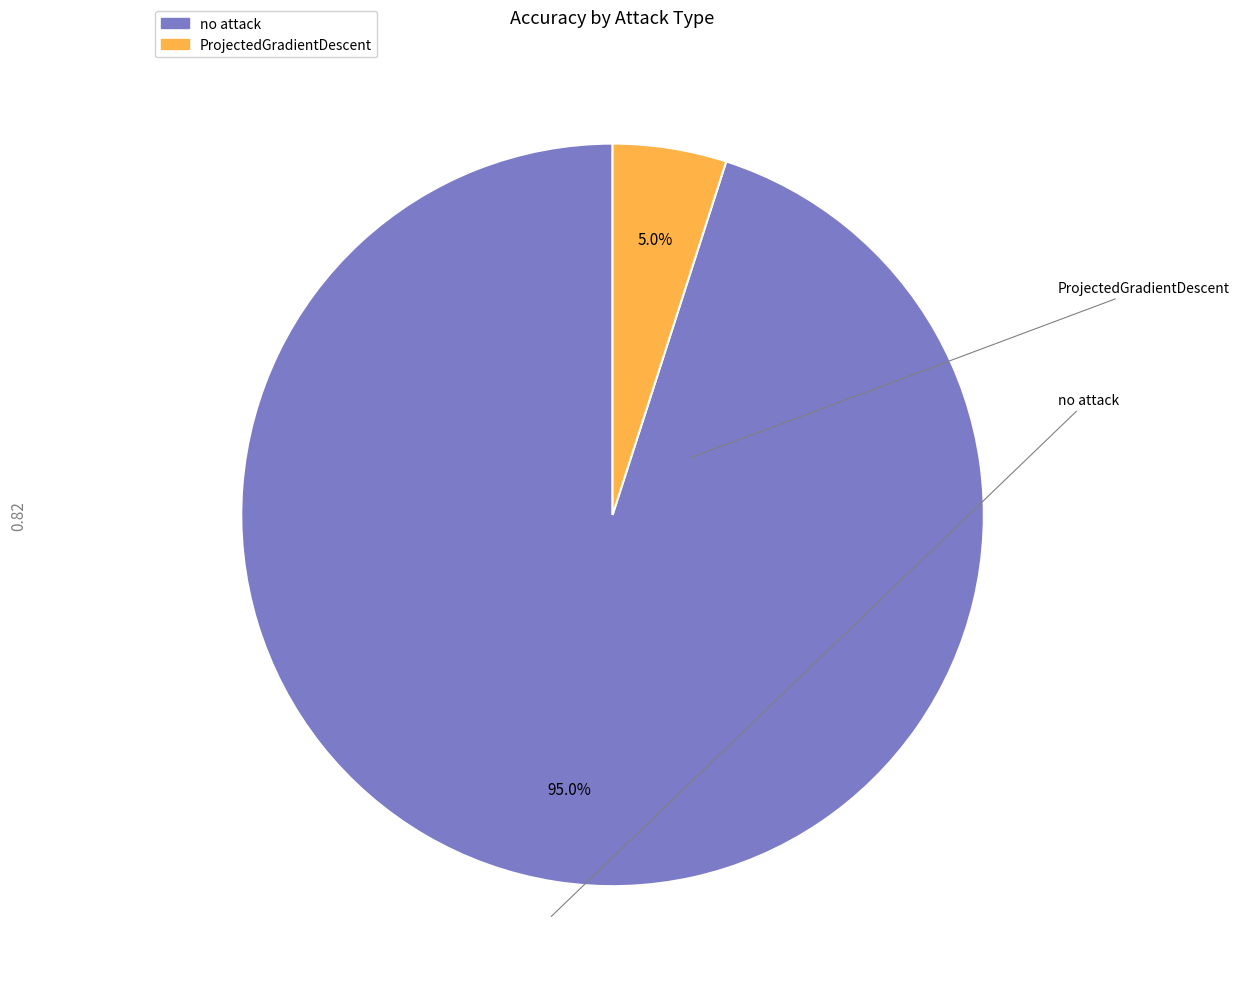

Which category has the biggest portion of the pie?

no attack